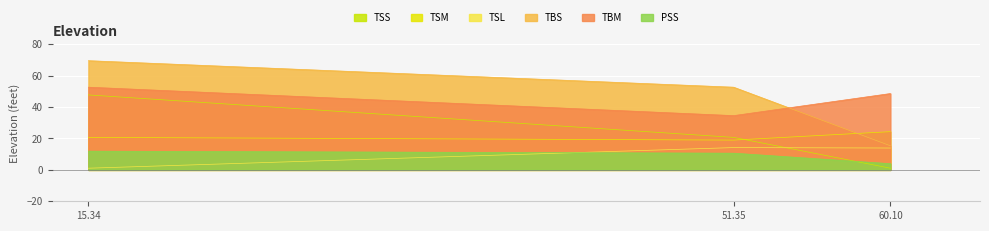

How many lines are shown in the chart?

6